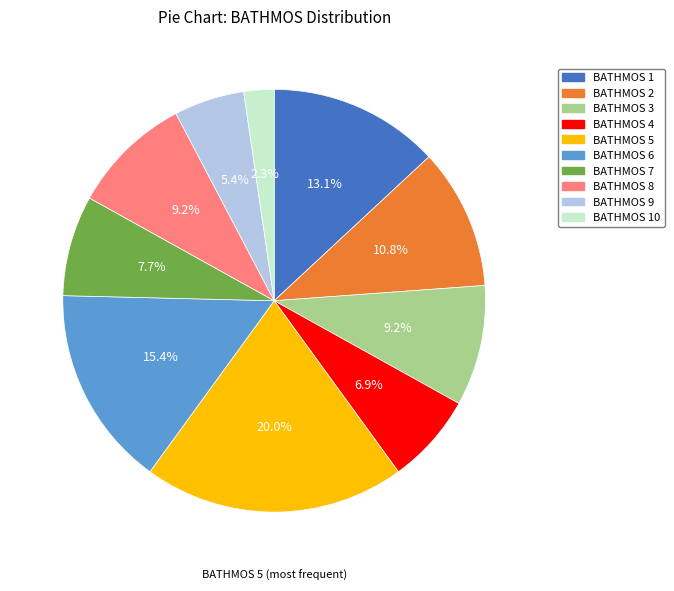

Is there any slice that represents more than half of the pie?

No